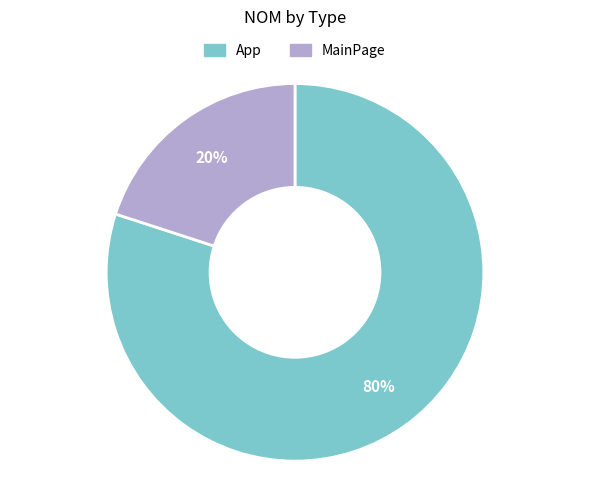

Is there any slice that represents more than half of the pie?

Yes